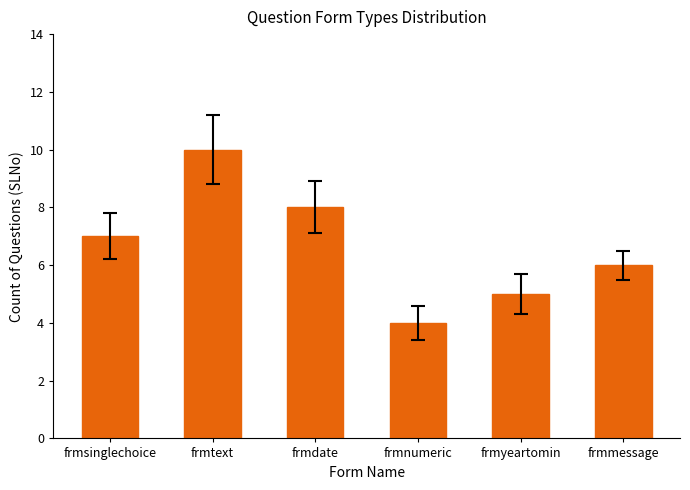

Reading left to right, what are all the values shown in this chart?

7	10	8	4	5	6